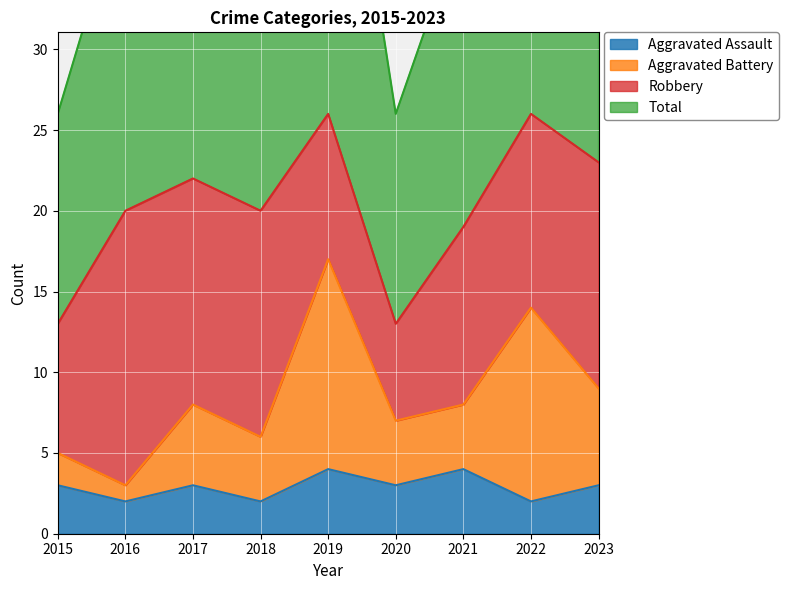

Which series changed the most between 2017 and 2019?

Aggravated Battery